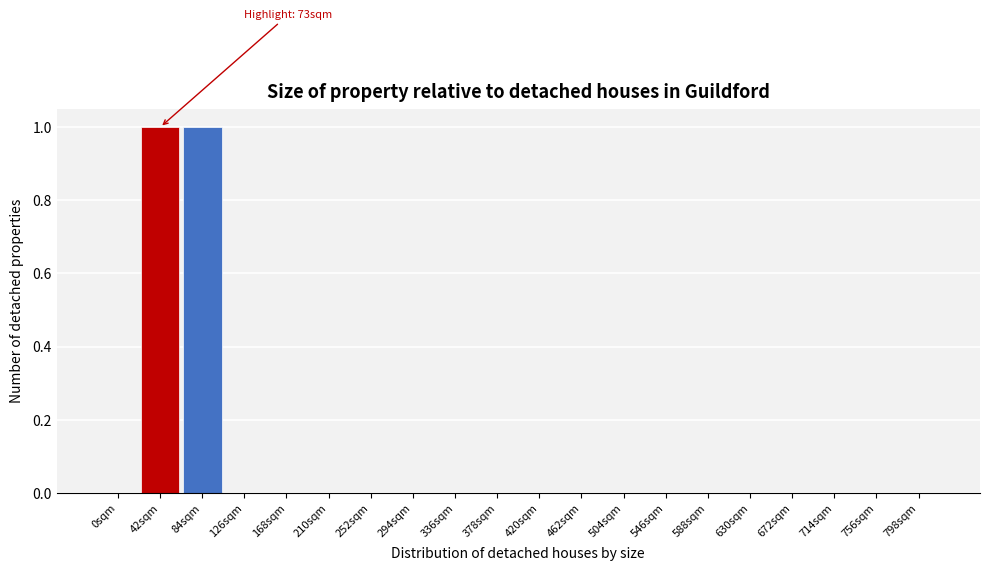

Reading left to right, transcribe all the data shown in this chart.

0sqm=0	42sqm=1	84sqm=1	126sqm=0	168sqm=0	210sqm=0	252sqm=0	294sqm=0	336sqm=0	378sqm=0	420sqm=0	462sqm=0	504sqm=0	546sqm=0	588sqm=0	630sqm=0	672sqm=0	714sqm=0	756sqm=0	798sqm=0